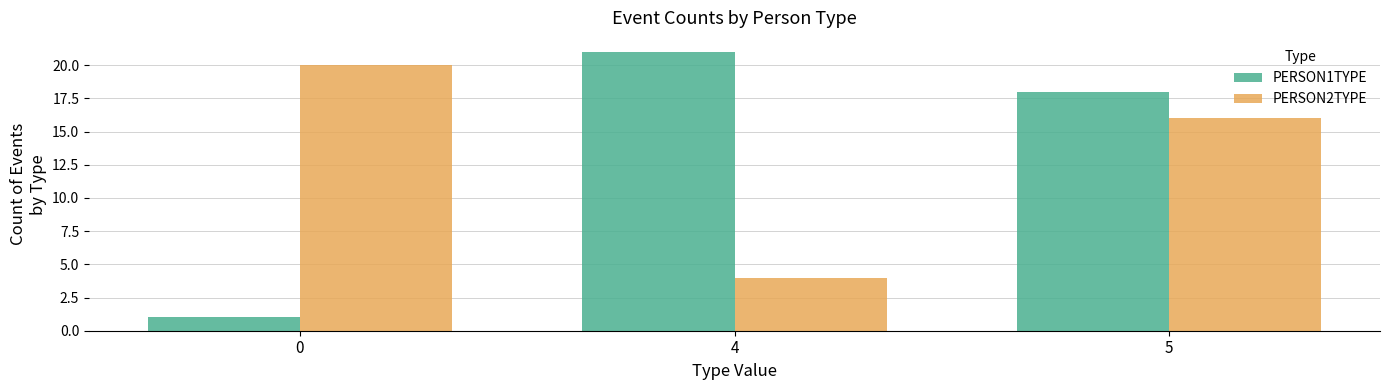

True or false: PERSON1TYPE has a value of 2 at 0.

False